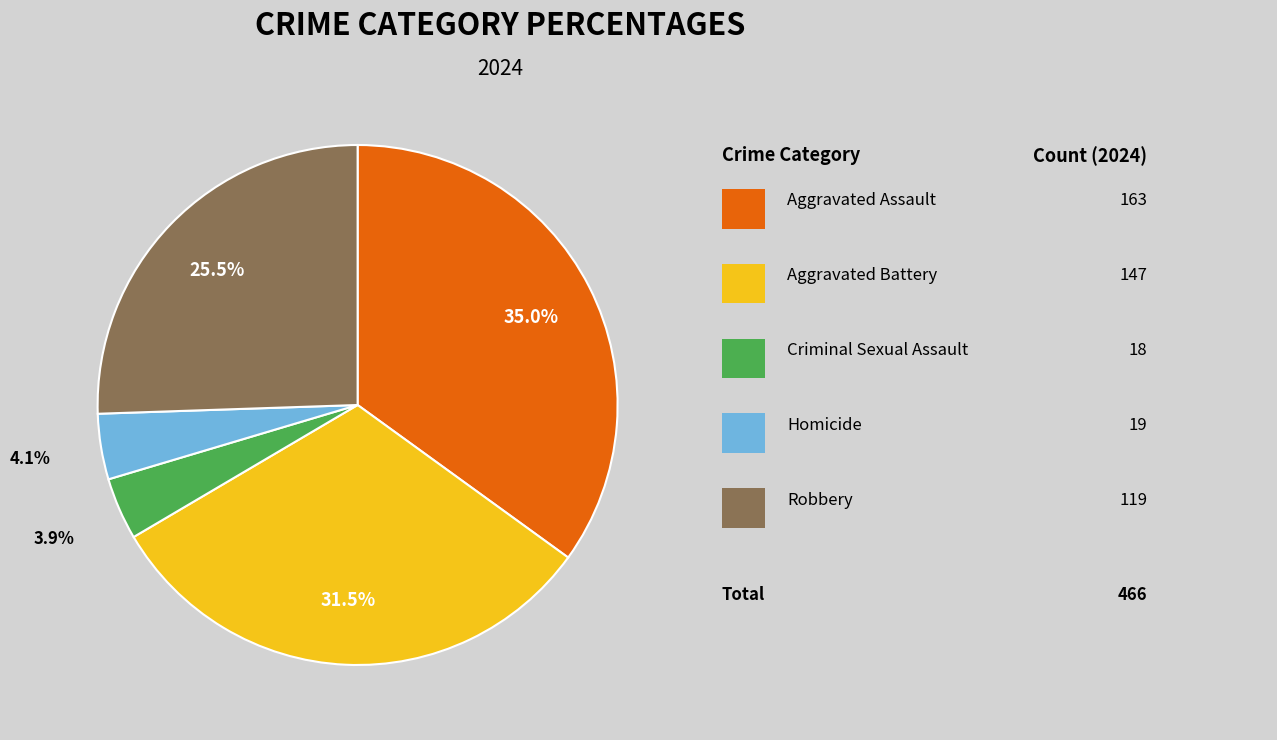

Is there any slice that represents more than half of the pie?

No